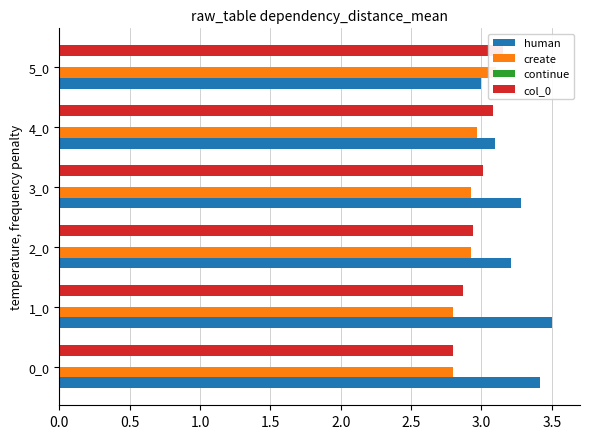

How many bars are there in total?

24